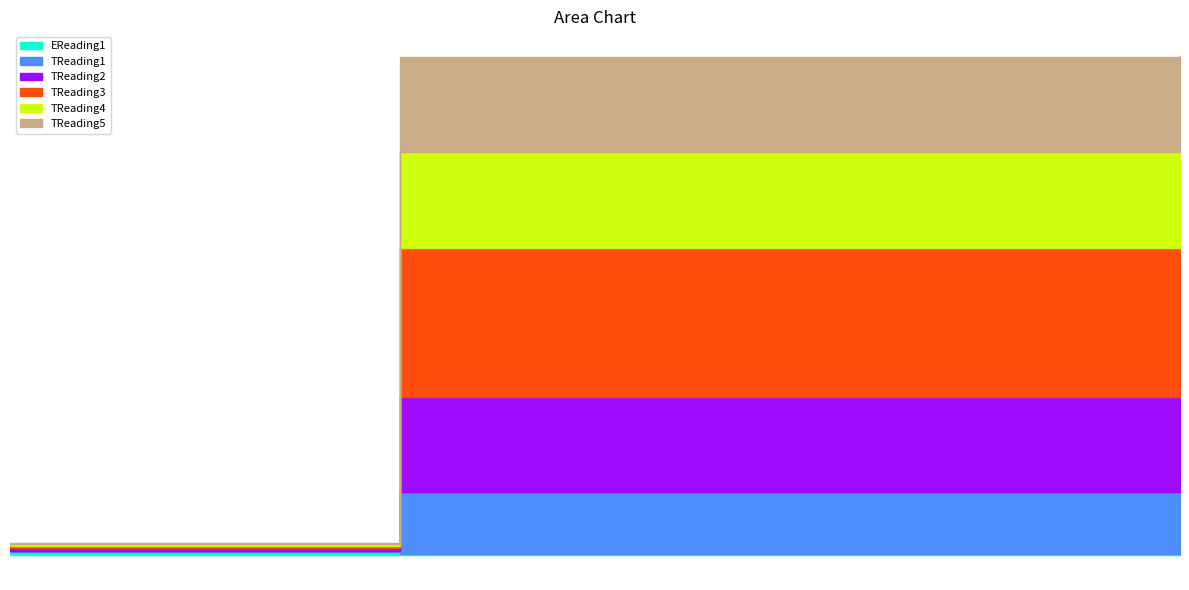

Reading right to left, what are all the values shown in this chart?

EReading1: 0.5	0.3	0.4	1.0
TReading1: 22.0	22.0	22.0	0.6
TReading2: 34.0	34.0	34.0	0.8
TReading3: 53.0	53.0	53.0	0.7
TReading4: 34.0	34.0	34.0	0.9
TReading5: 34.0	34.0	34.0	0.5